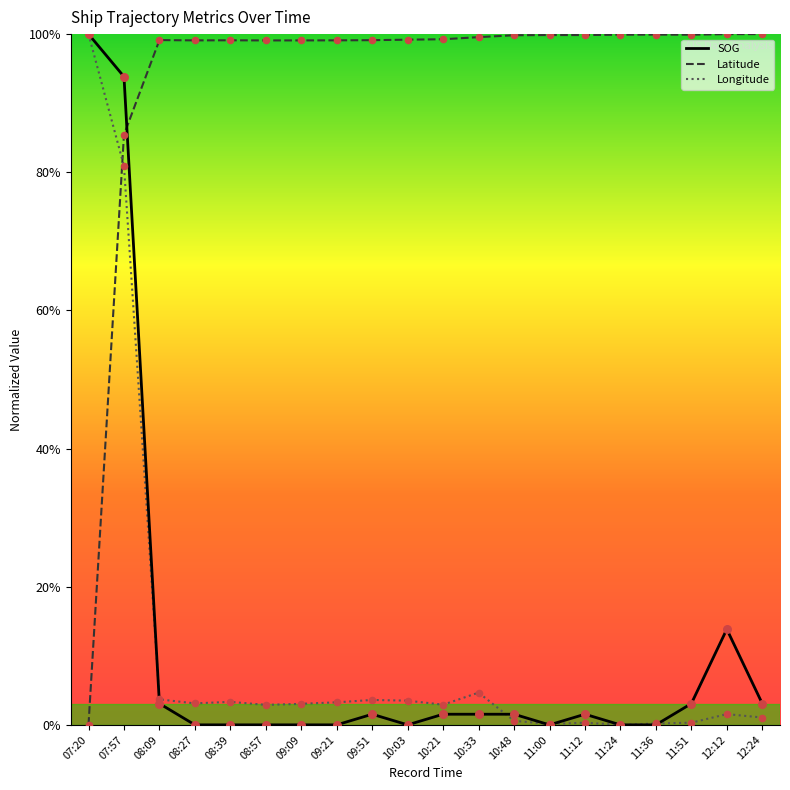

At how many categories does at least one series exceed 0?

20